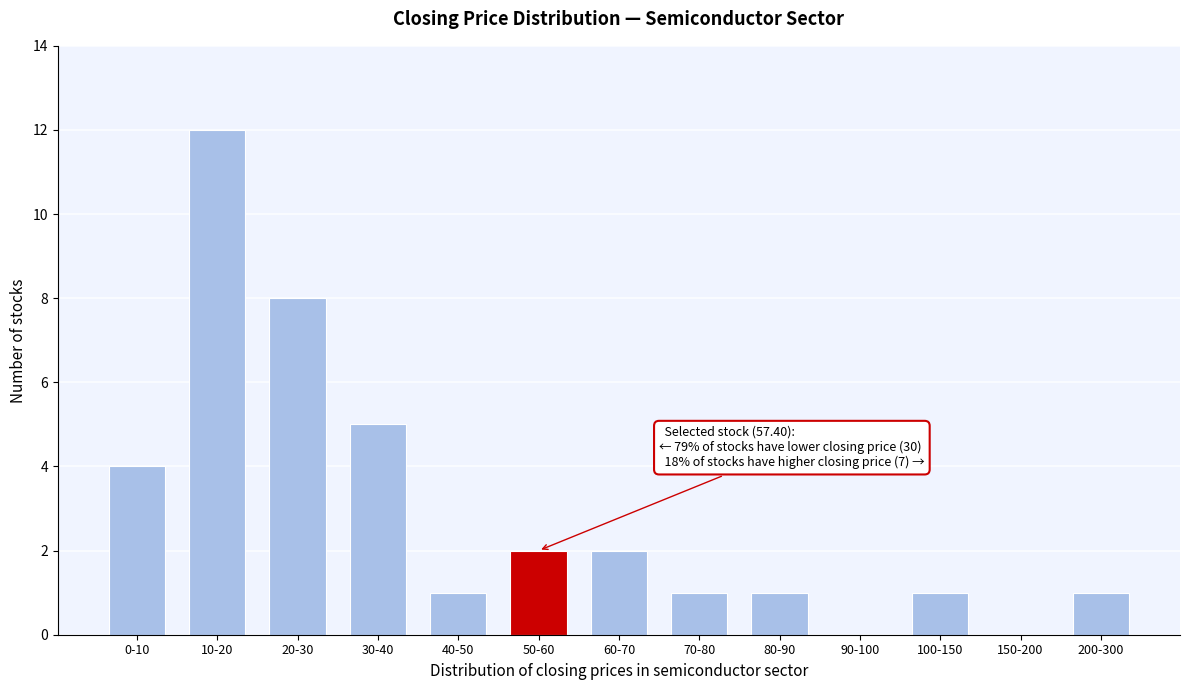

Reading left to right, list all the values displayed in this chart.

0-10=4	10-20=12	20-30=8	30-40=5	40-50=1	50-60=2	60-70=2	70-80=1	80-90=1	90-100=0	100-150=1	150-200=0	200-300=1